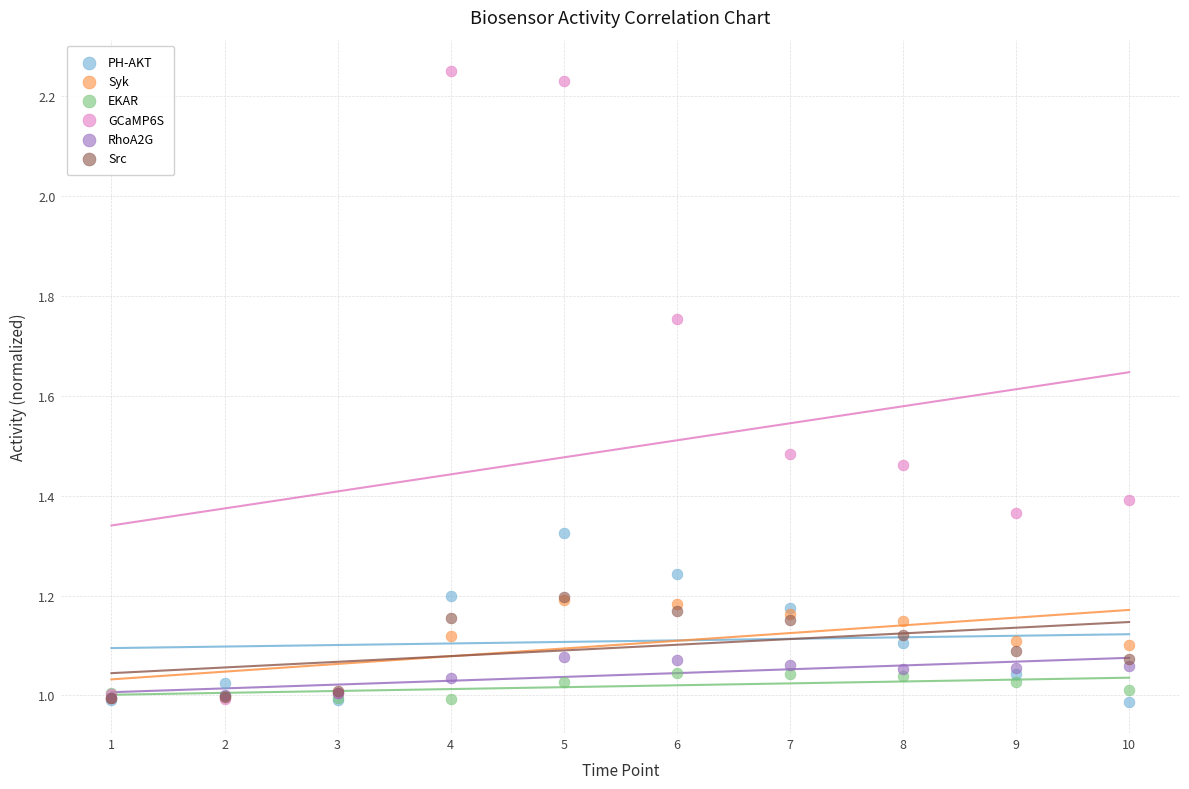

Which series contains the highest Y value?

GCaMP6S